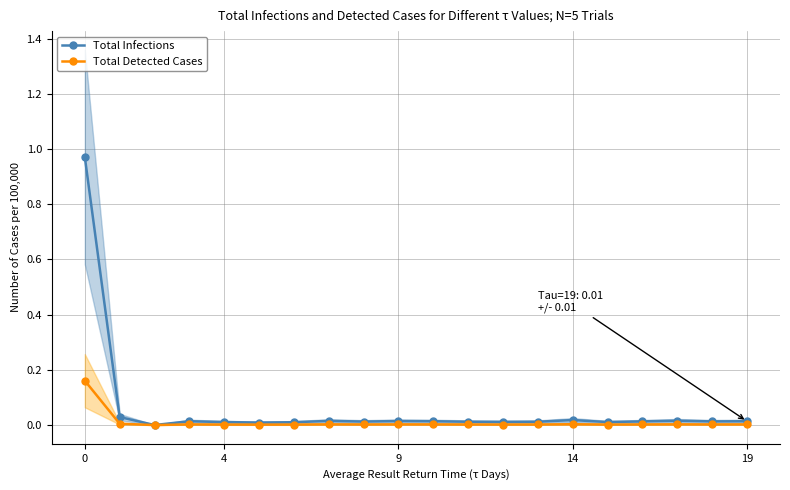

Does the chart display data point markers on the line(s)?

Yes